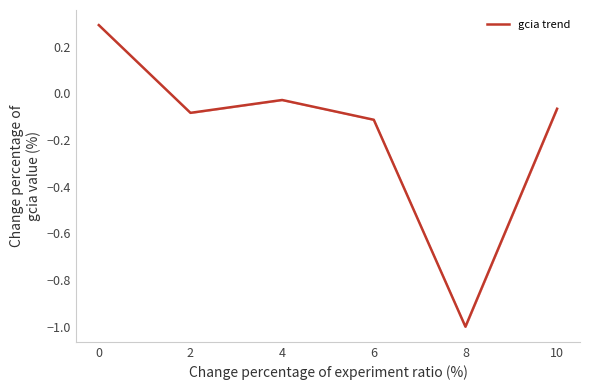

Is this an area chart (filled region under the line)?

No